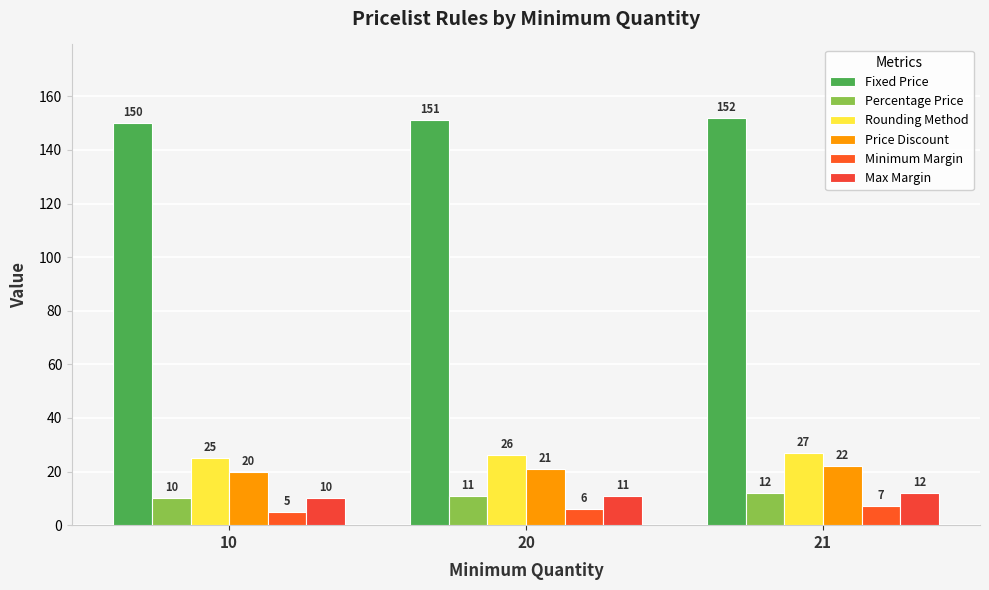

Reading left to right, what are all the values shown in this chart?

Fixed Price: 150	151	152
Percentage Price: 10	11	12
Rounding Method: 25	26	27
Price Discount: 20	21	22
Minimum Margin: 5	6	7
Max Margin: 10	11	12